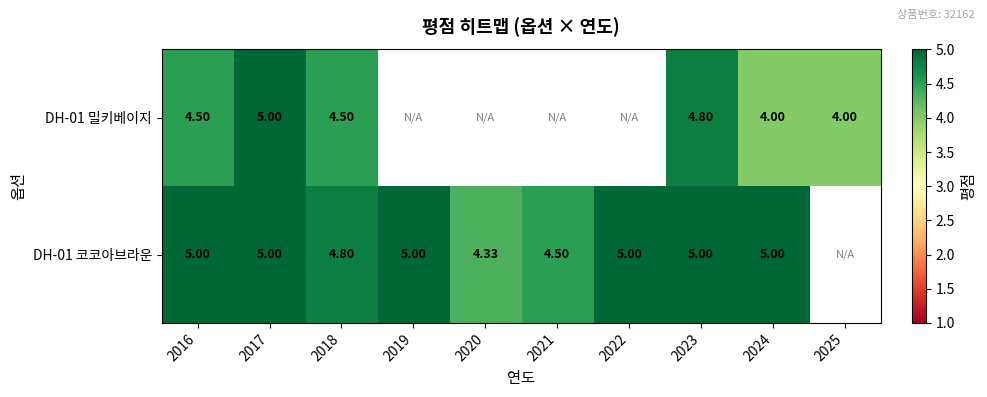

At how many categories does at least one series exceed 4?

9